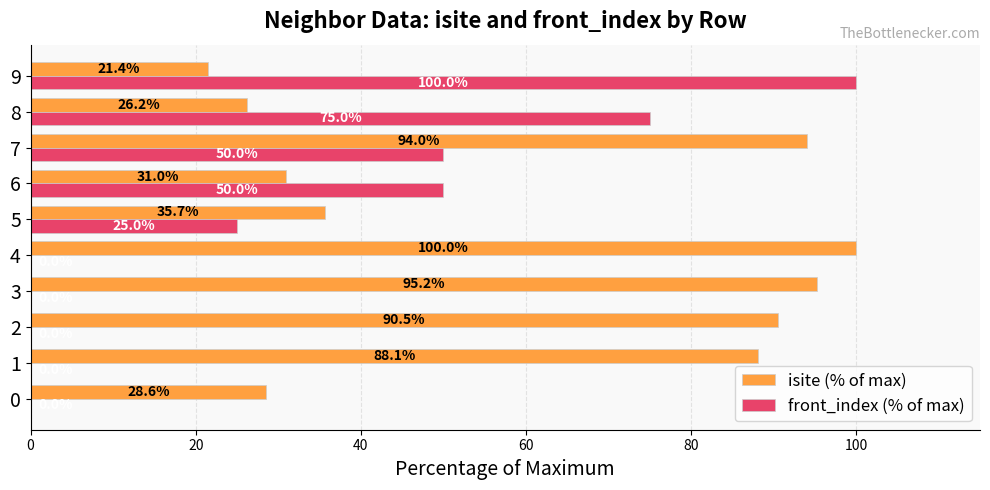

The isite (% of max) series shows 5.8 at 9. True or false?

False